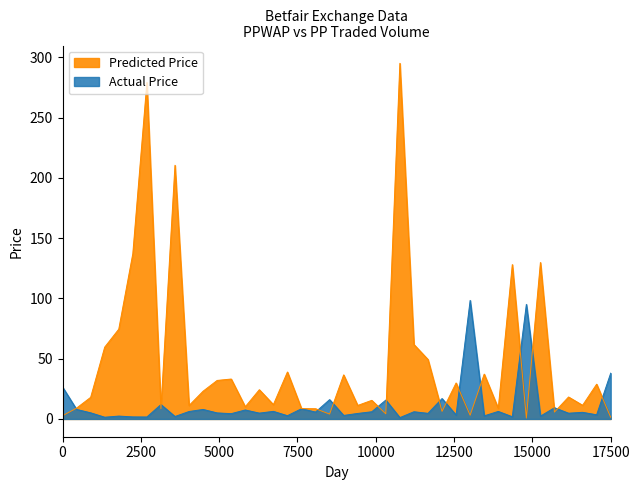

Does the chart have visible grid lines?

No